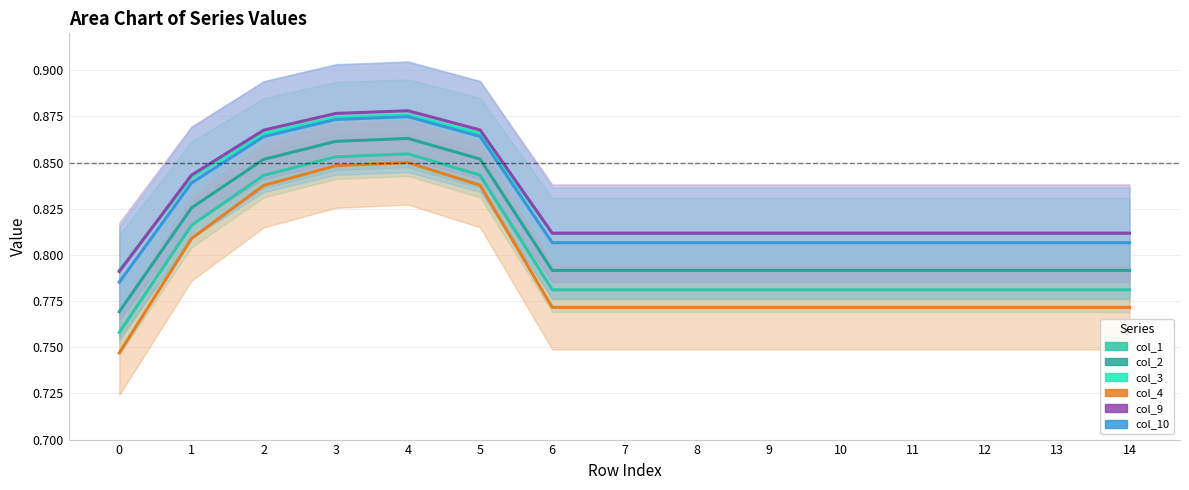

Reading right to left, list all the values displayed in this chart.

col_1: 14=0.8	13=0.8	12=0.8	11=0.8	10=0.8	9=0.8	8=0.8	7=0.8	6=0.8	5=0.8	4=0.9	3=0.9	2=0.8	1=0.8	0=0.8
col_2: 14=0.8	13=0.8	12=0.8	11=0.8	10=0.8	9=0.8	8=0.8	7=0.8	6=0.8	5=0.9	4=0.9	3=0.9	2=0.9	1=0.8	0=0.8
col_3: 14=0.8	13=0.8	12=0.8	11=0.8	10=0.8	9=0.8	8=0.8	7=0.8	6=0.8	5=0.9	4=0.9	3=0.9	2=0.9	1=0.8	0=0.8
col_4: 14=0.8	13=0.8	12=0.8	11=0.8	10=0.8	9=0.8	8=0.8	7=0.8	6=0.8	5=0.8	4=0.9	3=0.8	2=0.8	1=0.8	0=0.7
col_9: 14=0.8	13=0.8	12=0.8	11=0.8	10=0.8	9=0.8	8=0.8	7=0.8	6=0.8	5=0.9	4=0.9	3=0.9	2=0.9	1=0.8	0=0.8
col_10: 14=0.8	13=0.8	12=0.8	11=0.8	10=0.8	9=0.8	8=0.8	7=0.8	6=0.8	5=0.9	4=0.9	3=0.9	2=0.9	1=0.8	0=0.8